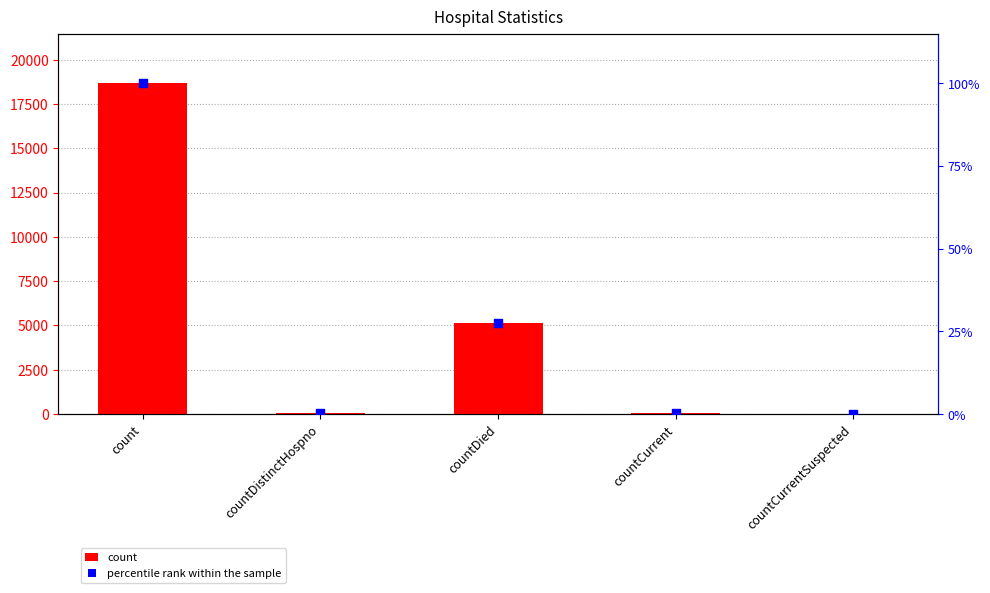

Which series reaches the minimum Y coordinate?

count